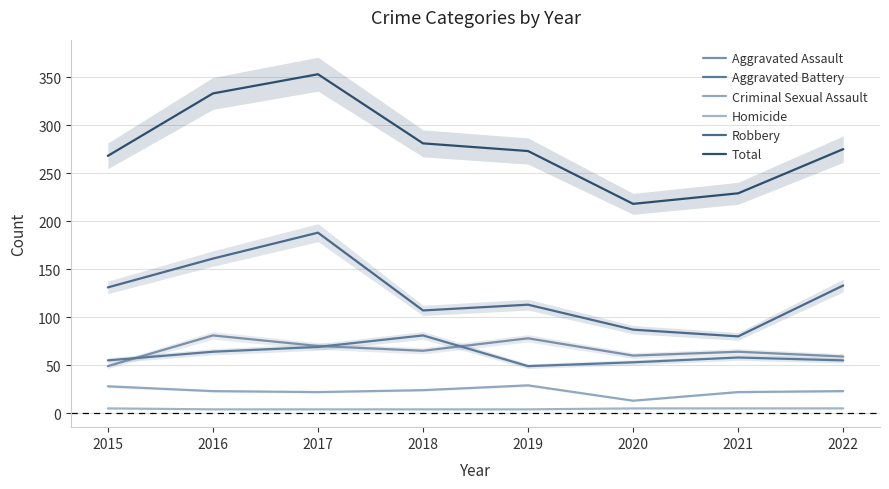

Count the number of categories in the chart.

8